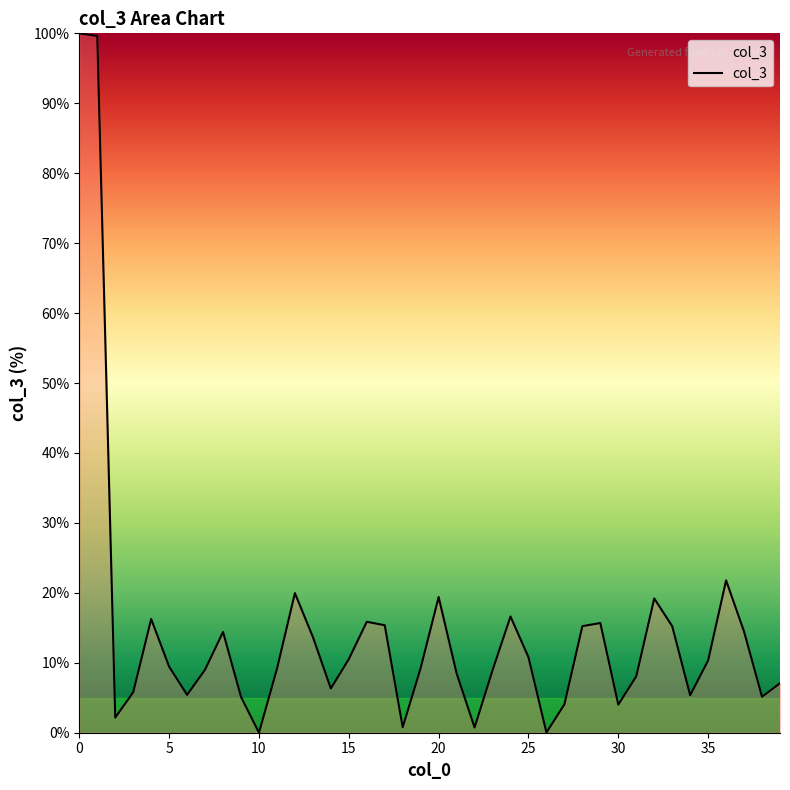

What is the maximum value shown in the chart?

100.0